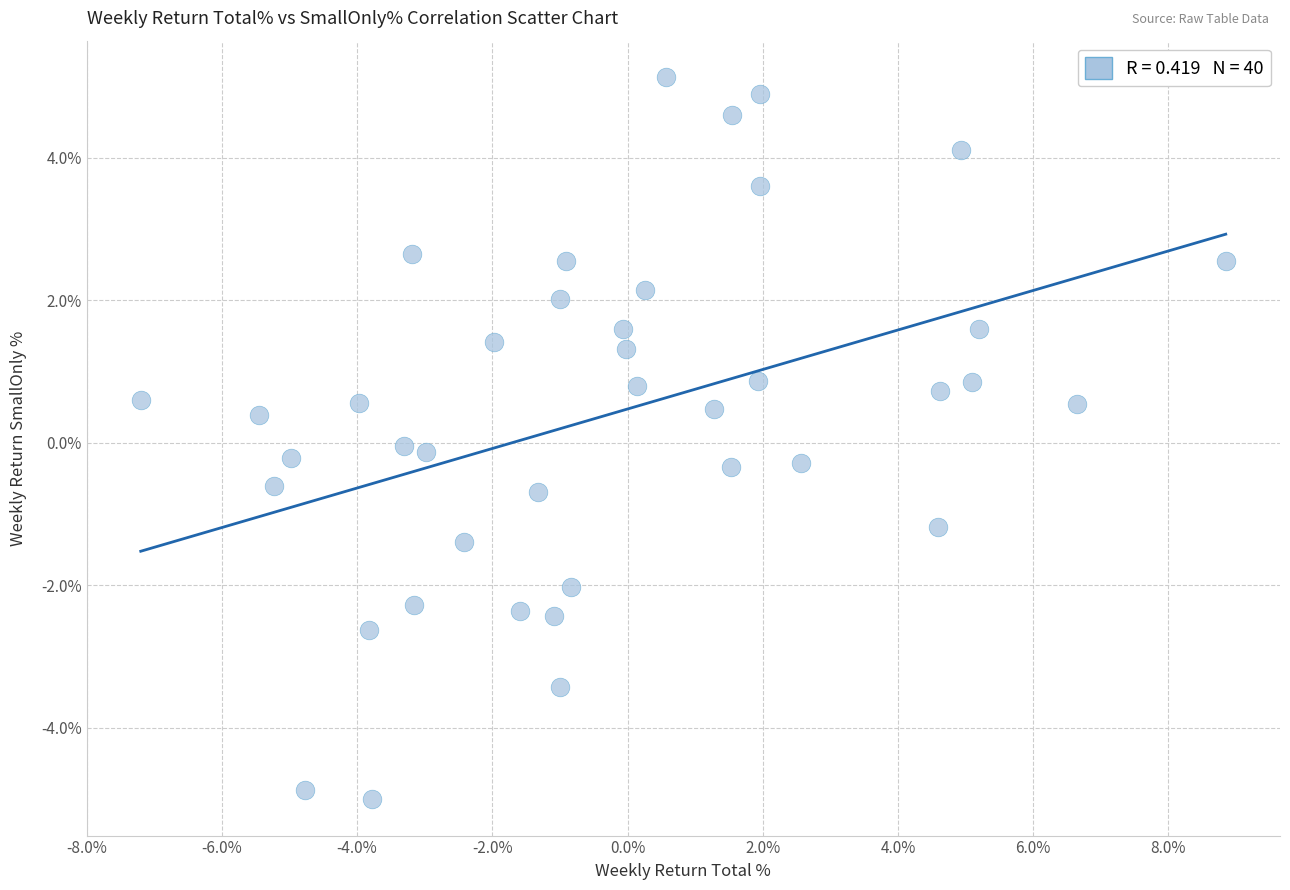

What is the range of Y values (max minus min)?

10.1